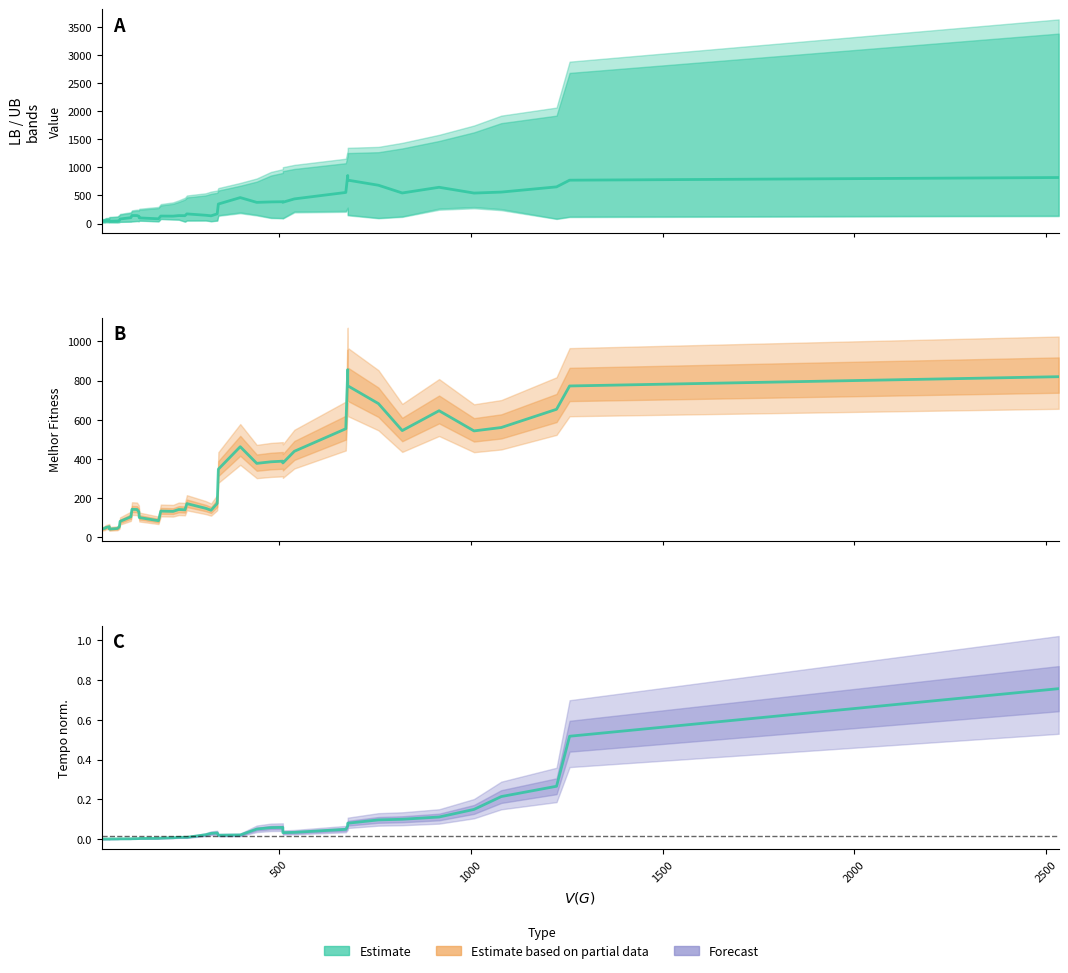

What is the difference between the maximum and minimum values in the Melhor Fitness series?

814.0